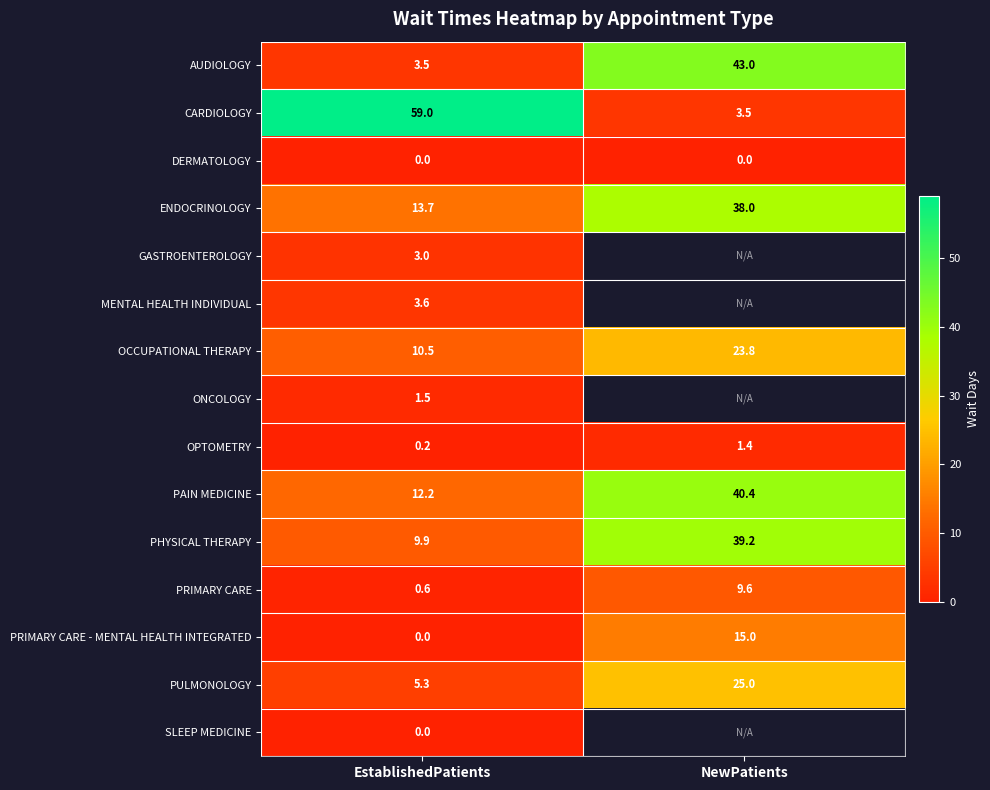

What is the highest value of the PAIN MEDICINE series?

40.4